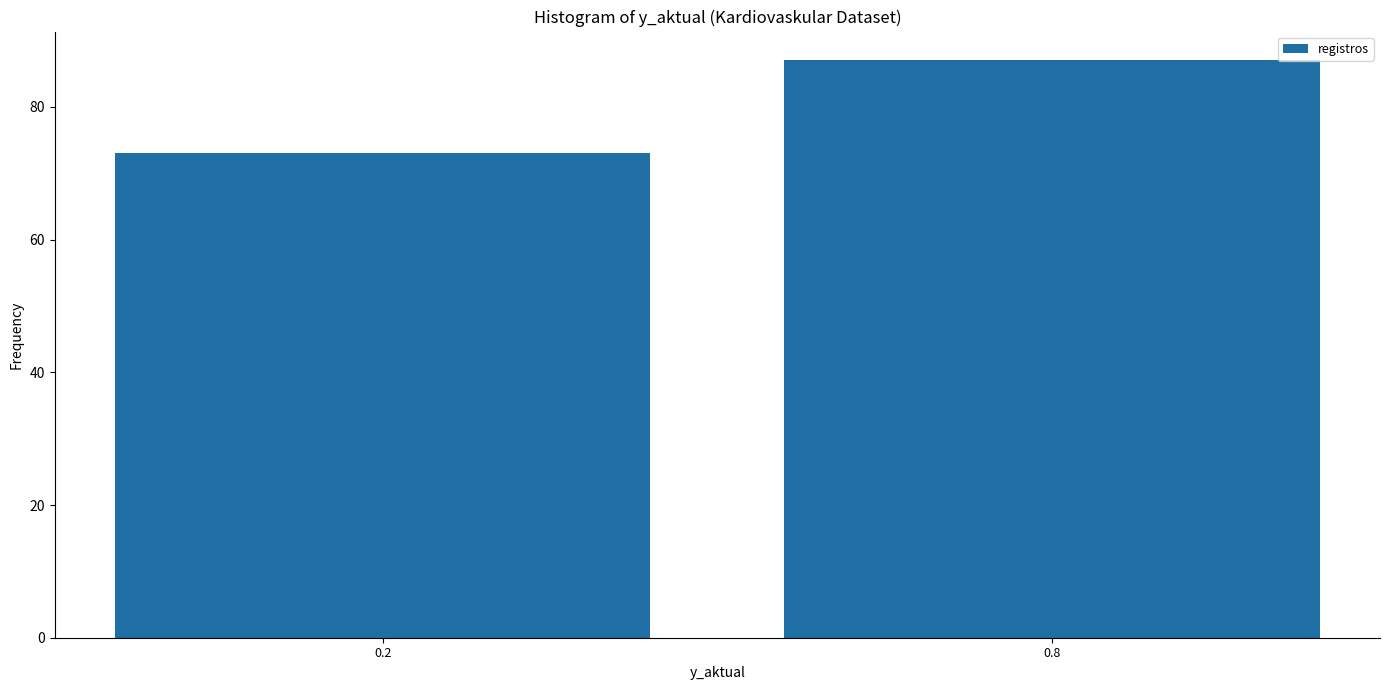

Reading left to right, what are all the values shown in this chart?

0.2=73	0.8=87